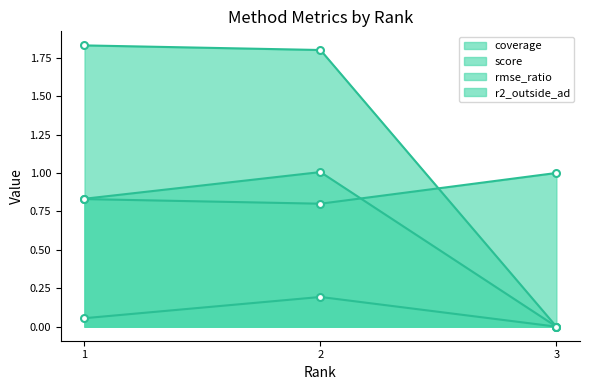

What is the value of the rmse_ratio point at the 1st from the left?

0.8